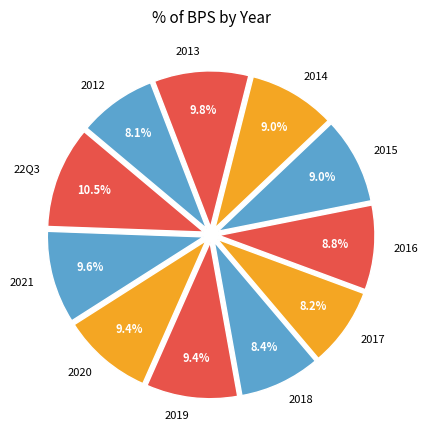

Do 2017 and 2019 together represent more than half of the pie?

No